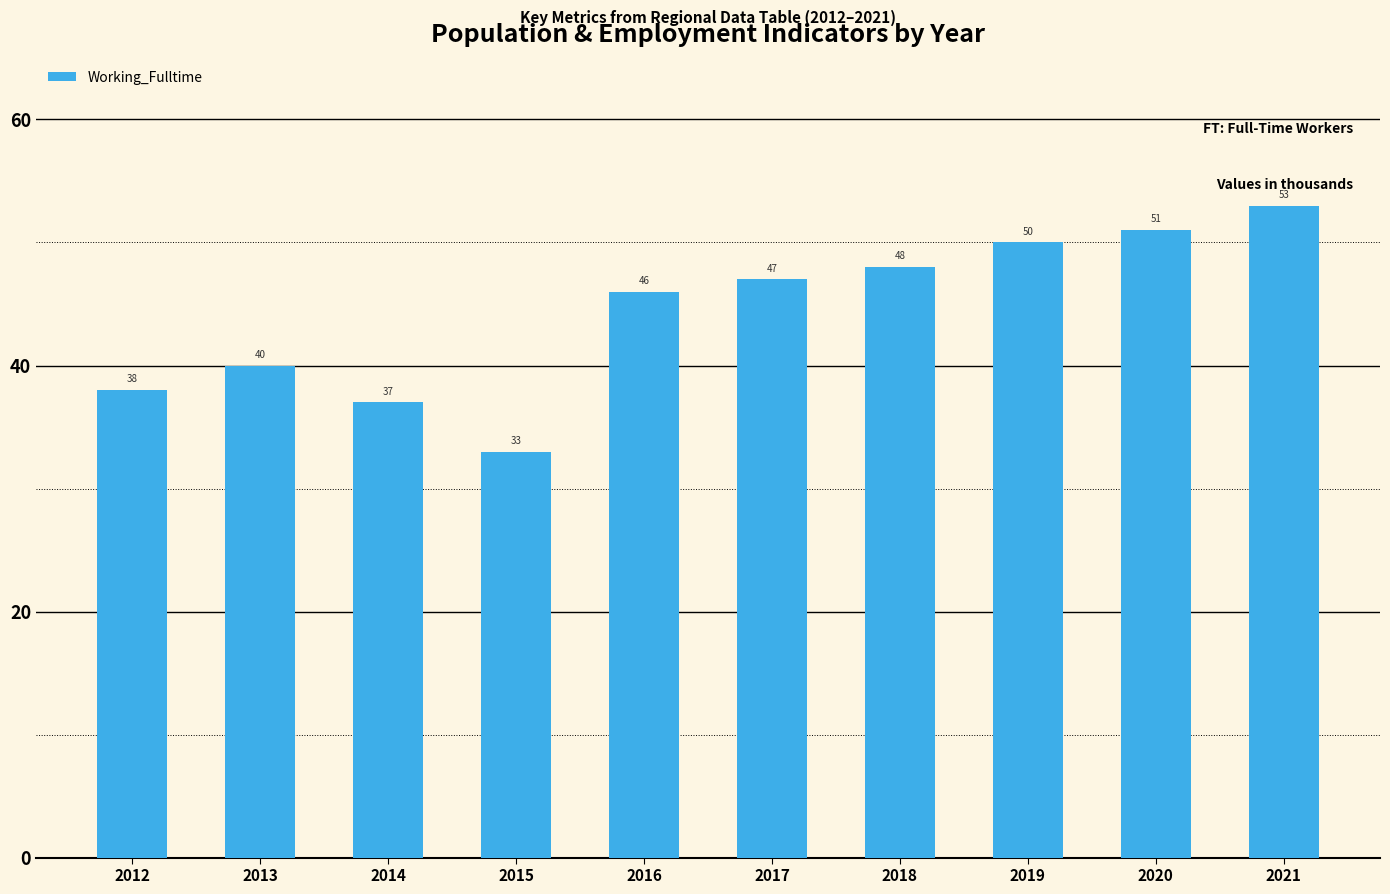

What is the difference between the values at 2015 and 2013?

7